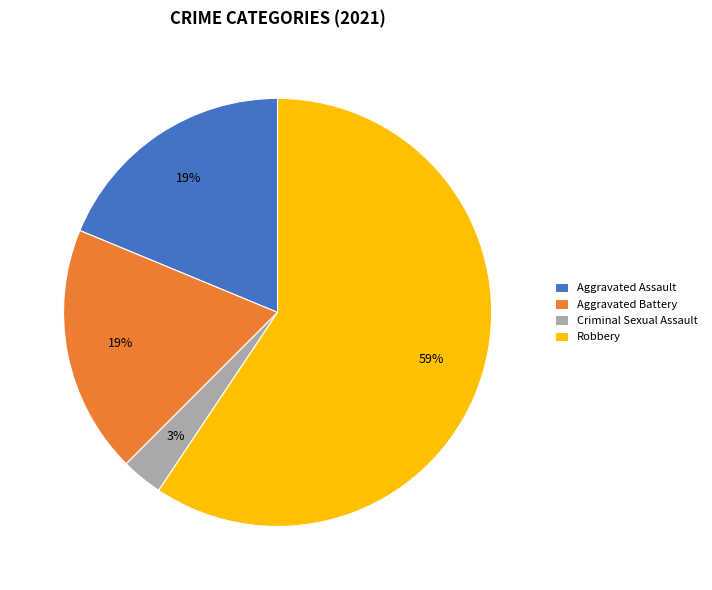

Does Robbery account for over 50% of the chart?

Yes